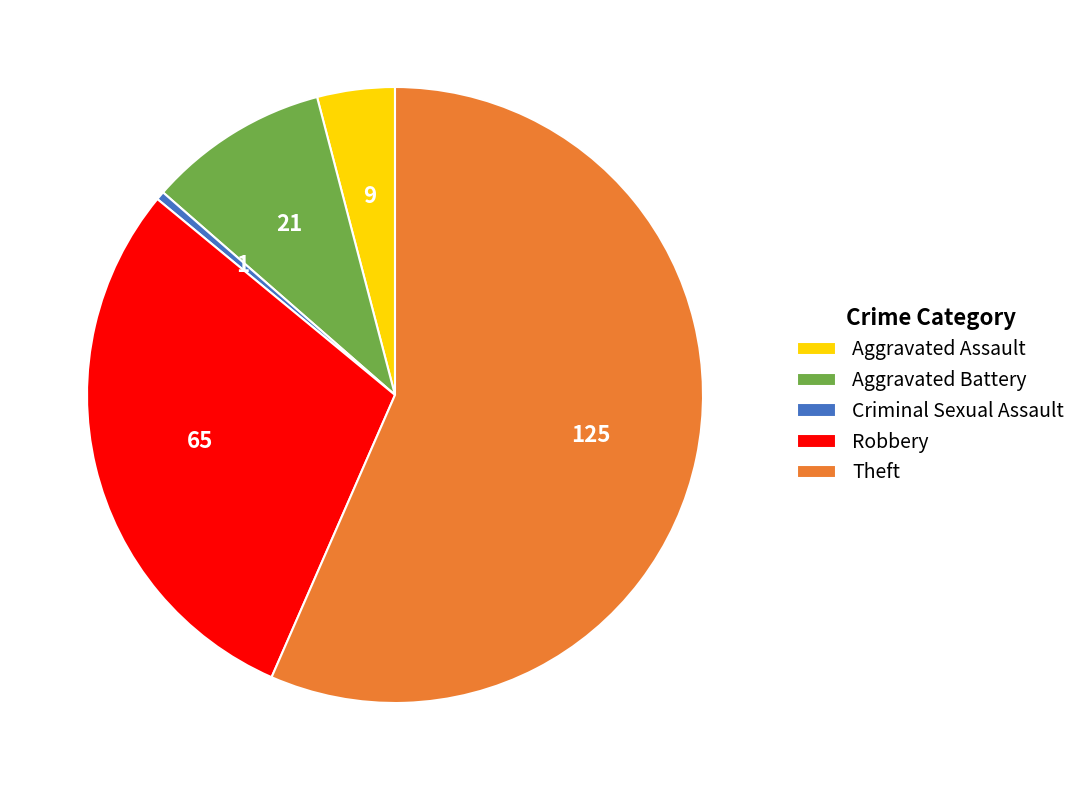

Combined, do Aggravated Assault and Theft account for over 50%?

Yes